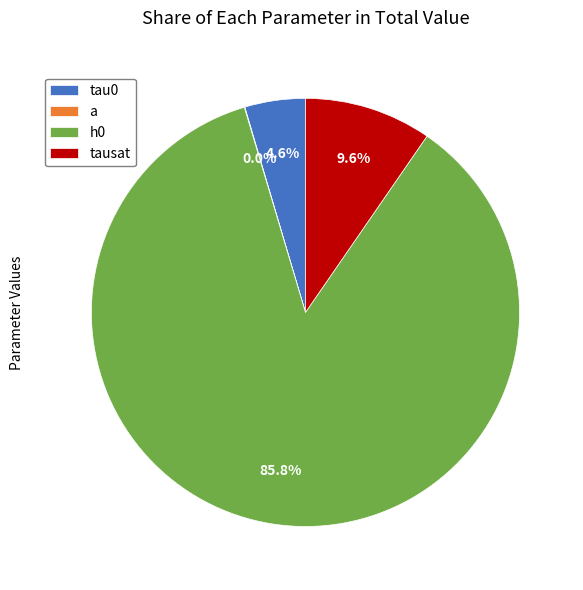

True or false: tausat accounts for 10% of the total.

True